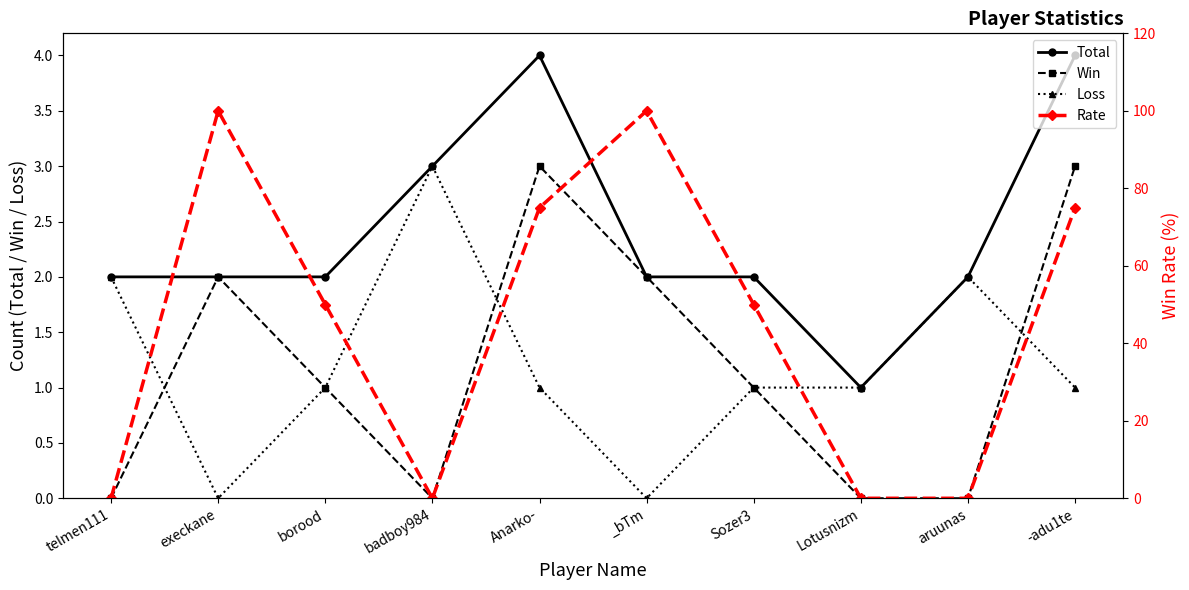

Is it true that Total equals 4 at Anarko-?

True